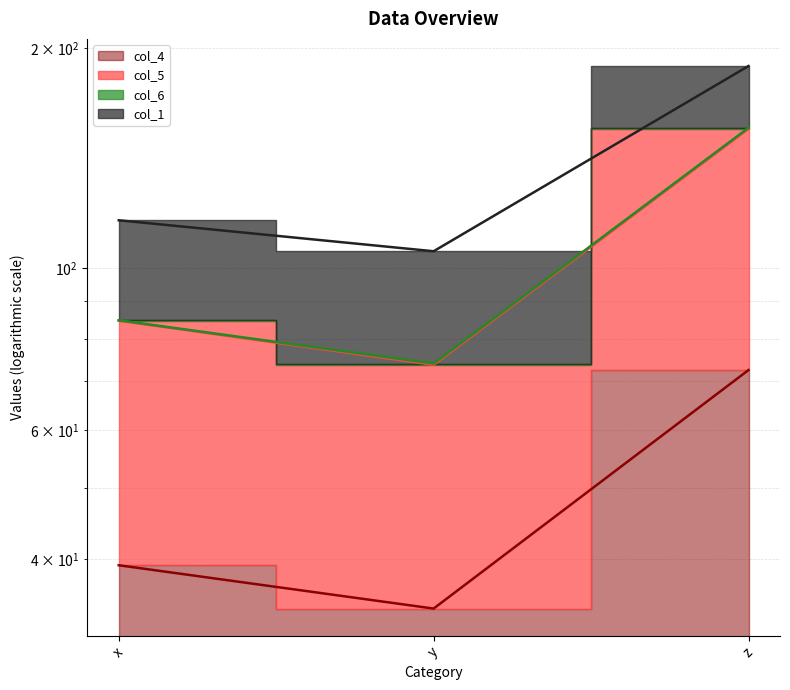

Is the value of col_4 at z greater than the value of col_5 at x?

No